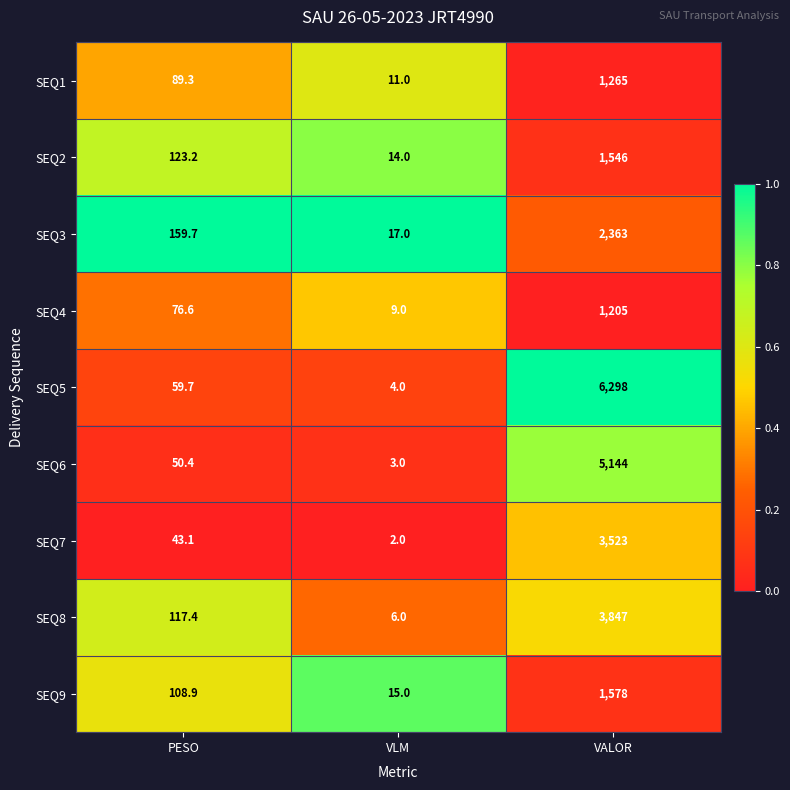

The SEQ3 series shows 17.0 at VLM. True or false?

True